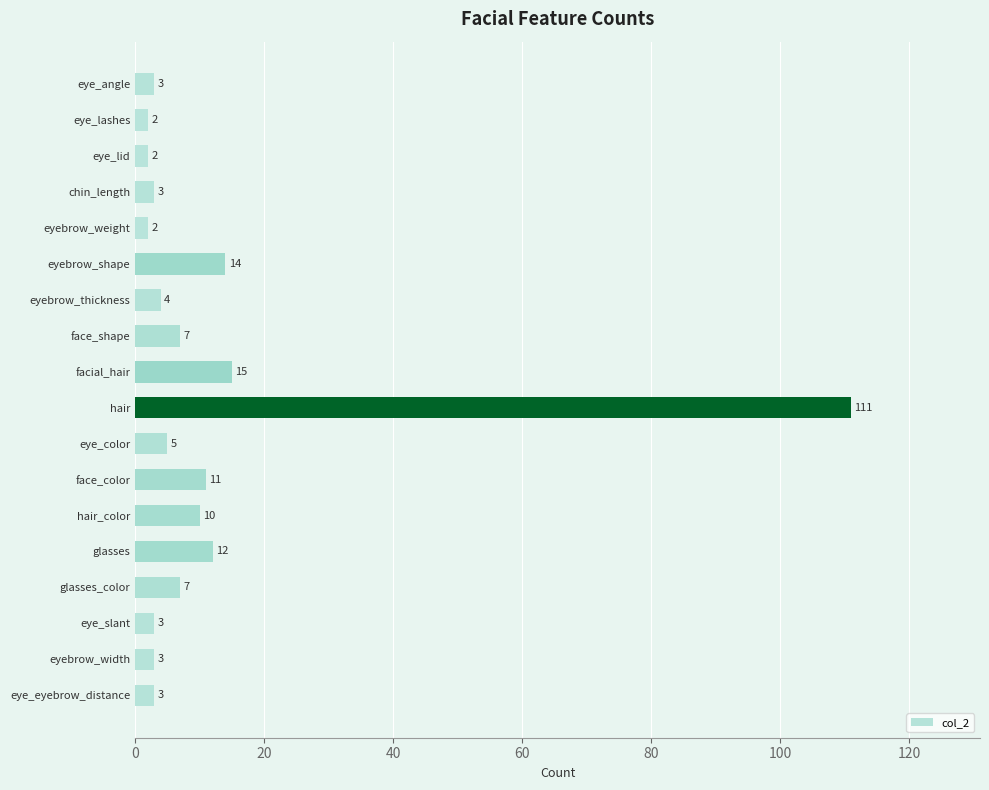

Reading bottom to top, transcribe all the data shown in this chart.

eye_eyebrow_distance=3	eyebrow_width=3	eye_slant=3	glasses_color=7	glasses=12	hair_color=10	face_color=11	eye_color=5	hair=111	facial_hair=15	face_shape=7	eyebrow_thickness=4	eyebrow_shape=14	eyebrow_weight=2	chin_length=3	eye_lid=2	eye_lashes=2	eye_angle=3